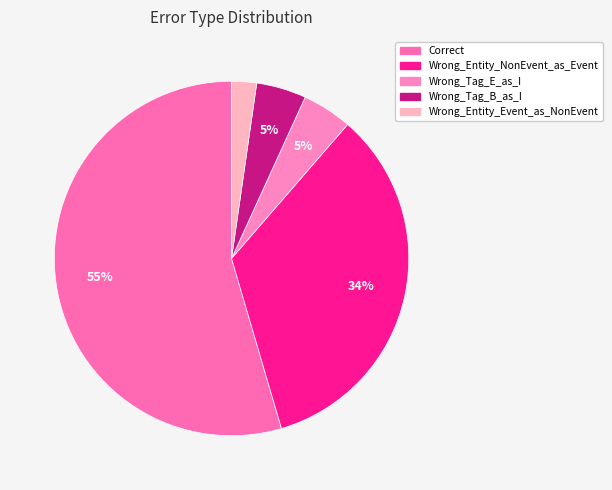

What percentage is the Correct slice, to the nearest percent?

55%